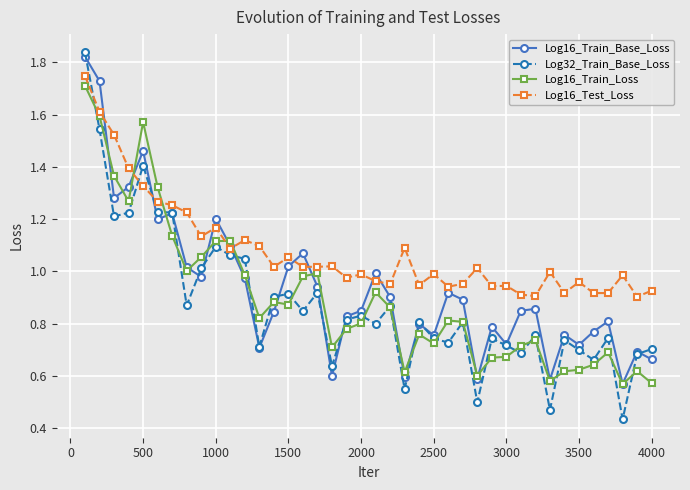

True or false: Log16_Train_Loss and Log16_Test_Loss cross at least once.

True